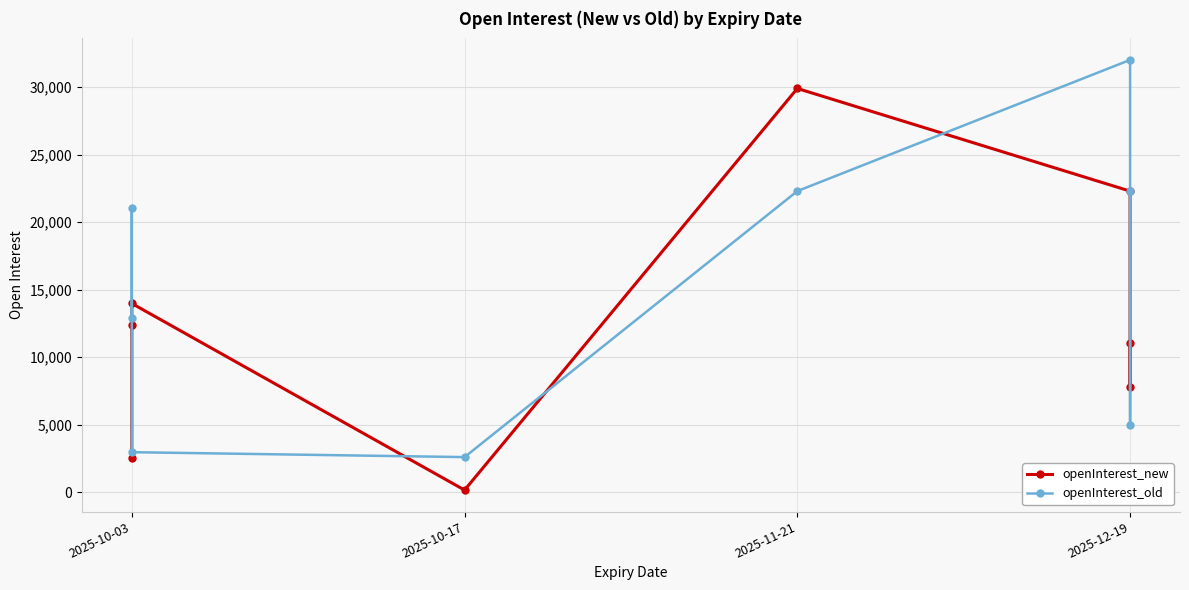

Which series has the largest total across all categories?

openInterest_old